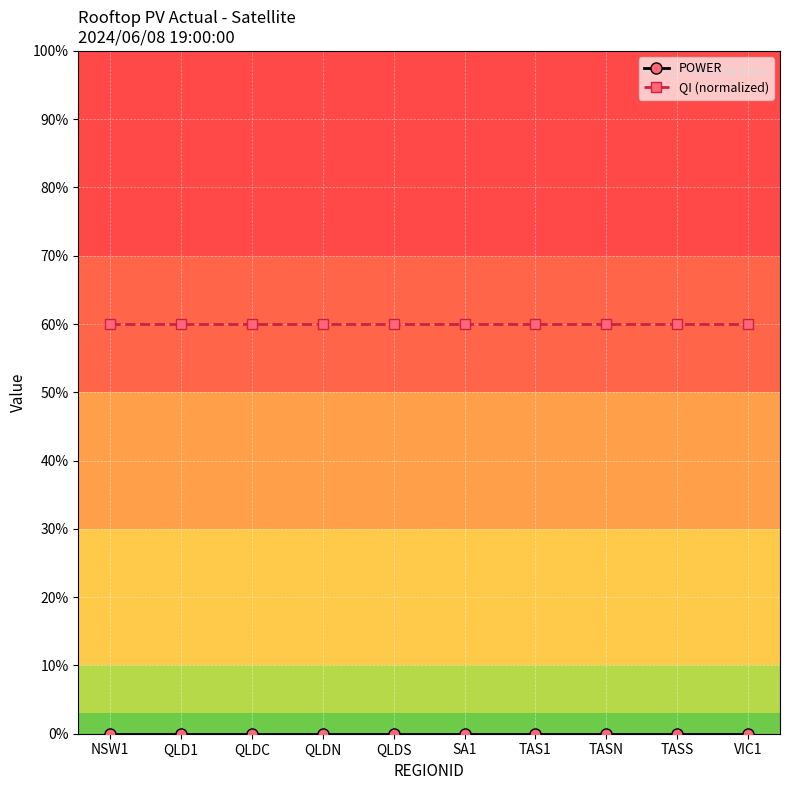

At QLD1, list the series in order from smallest to largest.

POWER, QI (normalized)